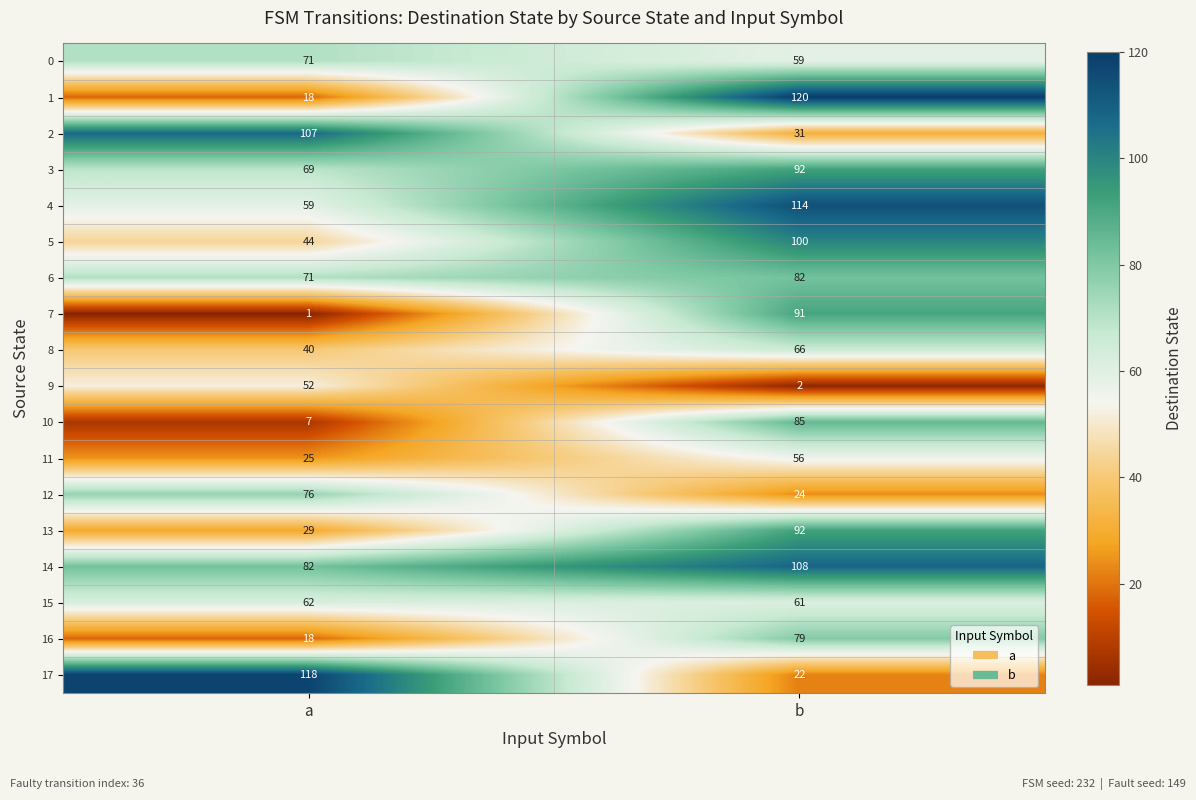

List the labels in order of 13 value, smallest first.

a, b